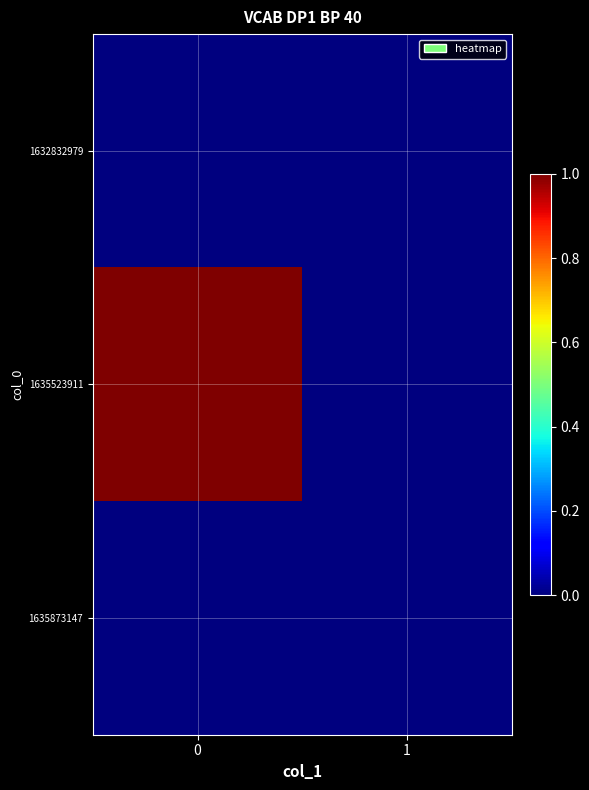

Rank the series by their maximum value, from highest to lowest.

1635523911, 1632832979, 1635873147